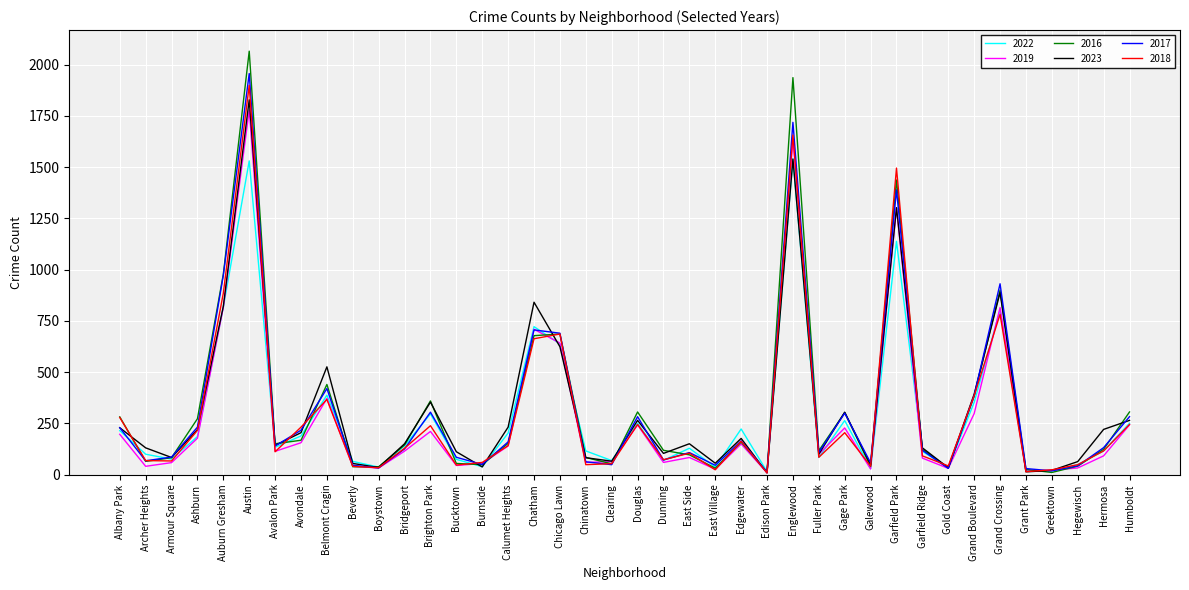

Is it true that 2018 equals 1898 at Austin?

True